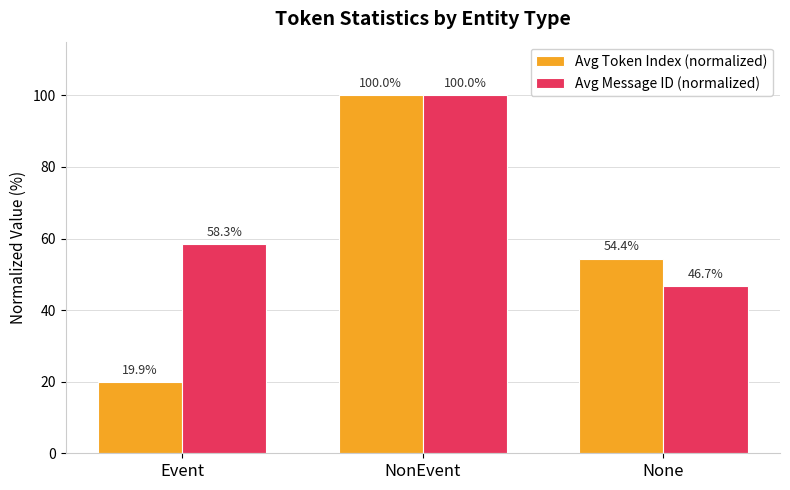

What is the maximum value for Avg Token Index (normalized)?

100.0